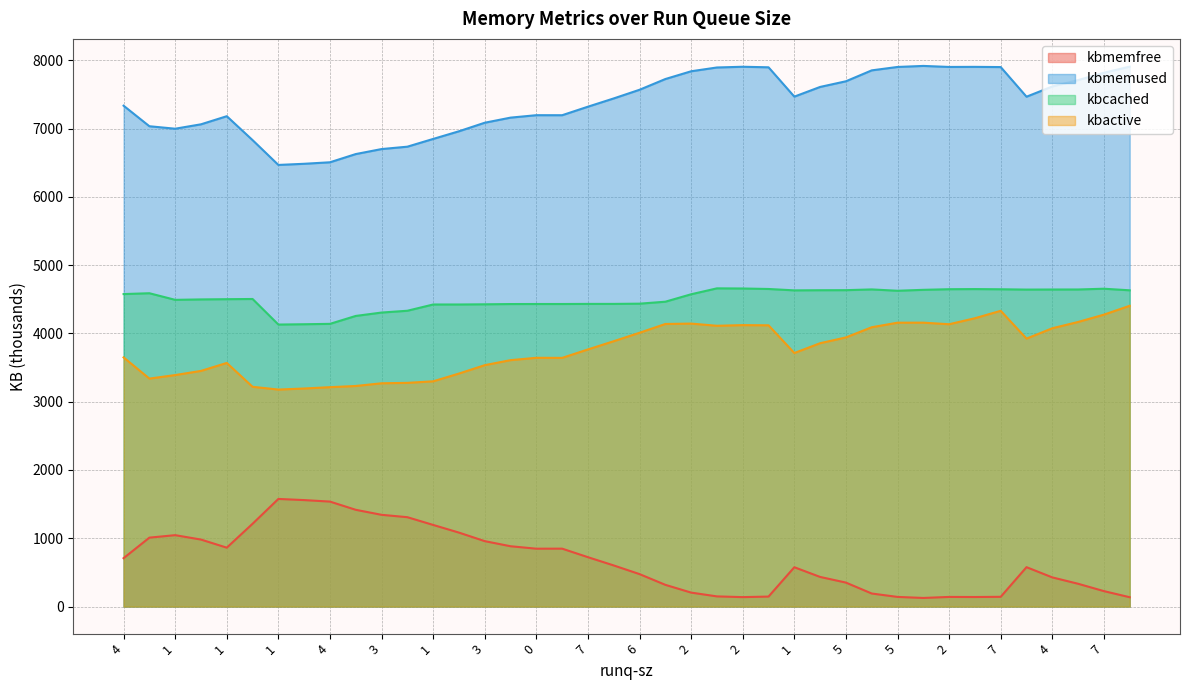

What is the highest value of the kbmemused series?

7917.7